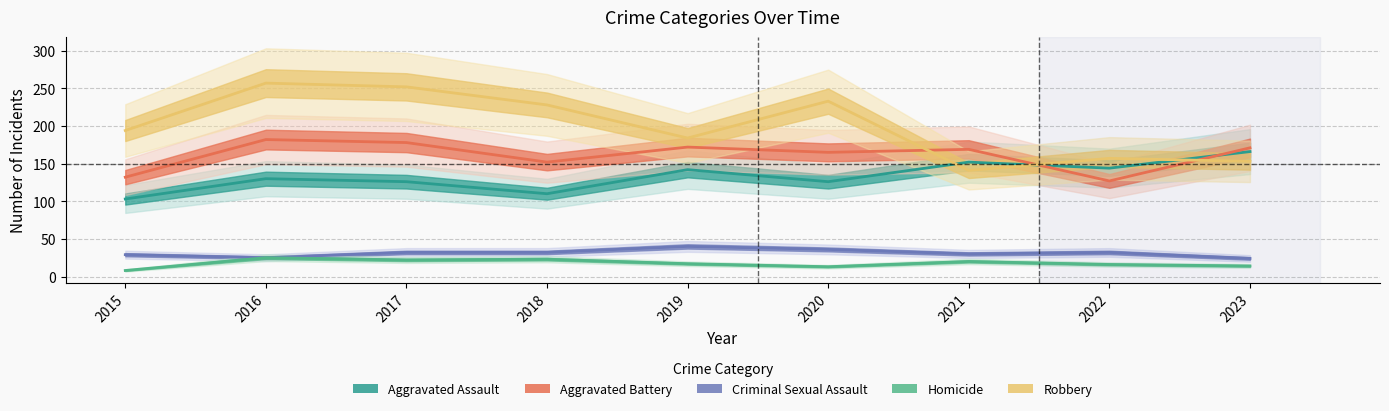

Does the chart have visible grid lines?

Yes